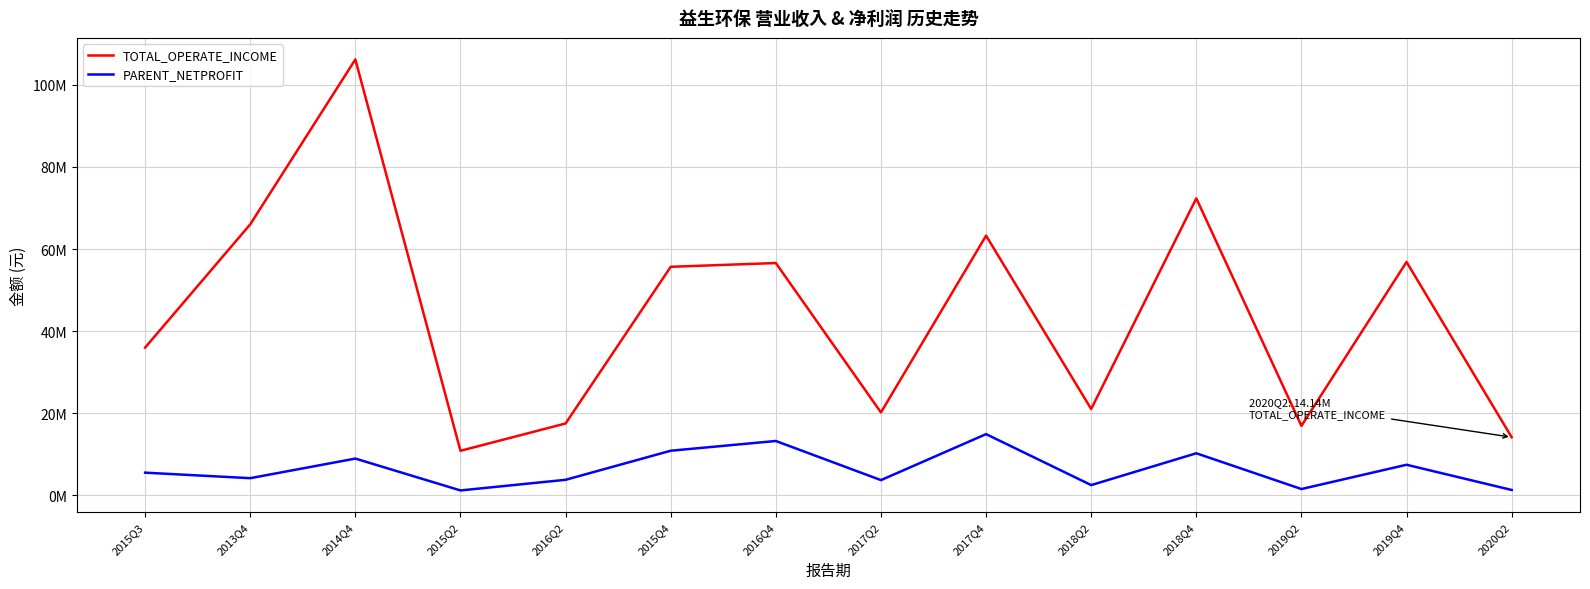

At which label is TOTAL_OPERATE_INCOME closest to 58518920?

2019Q4